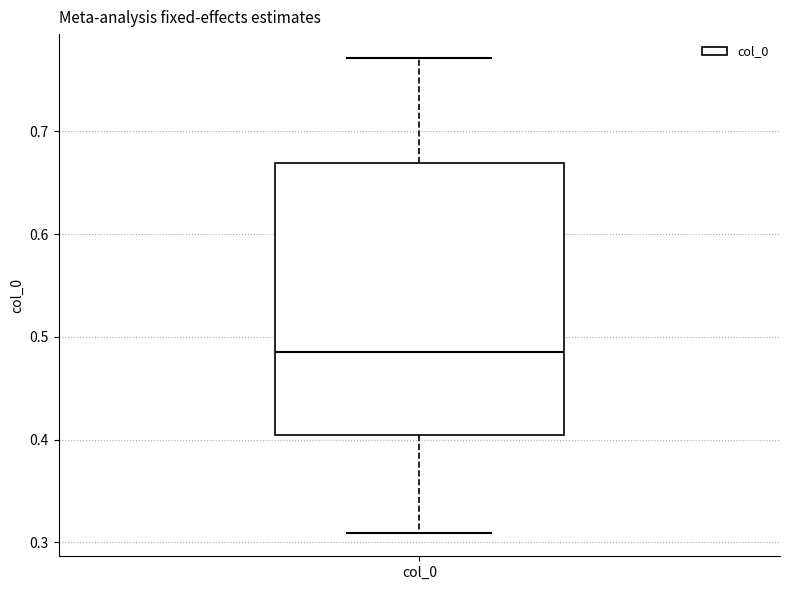

Read this box plot against the y-axis: the position of the median line, the range covered by the box, and the ends of both whiskers. The values are not printed on the chart, so give them approximately, as read against the axis.

median 0.49, box 0.40 to 0.67, whiskers 0.31 to 0.77